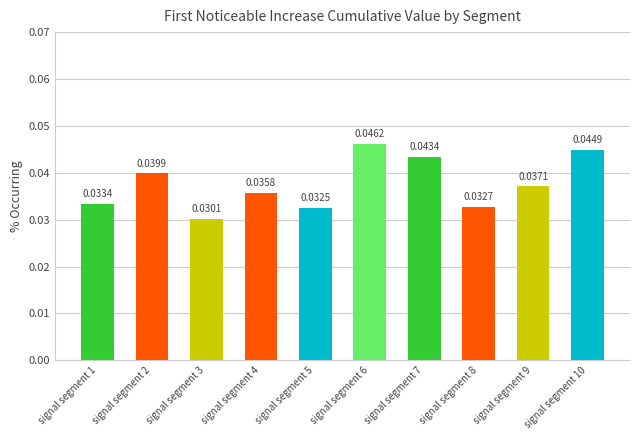

At which category does the chart reach its minimum across all series?

signal segment 3